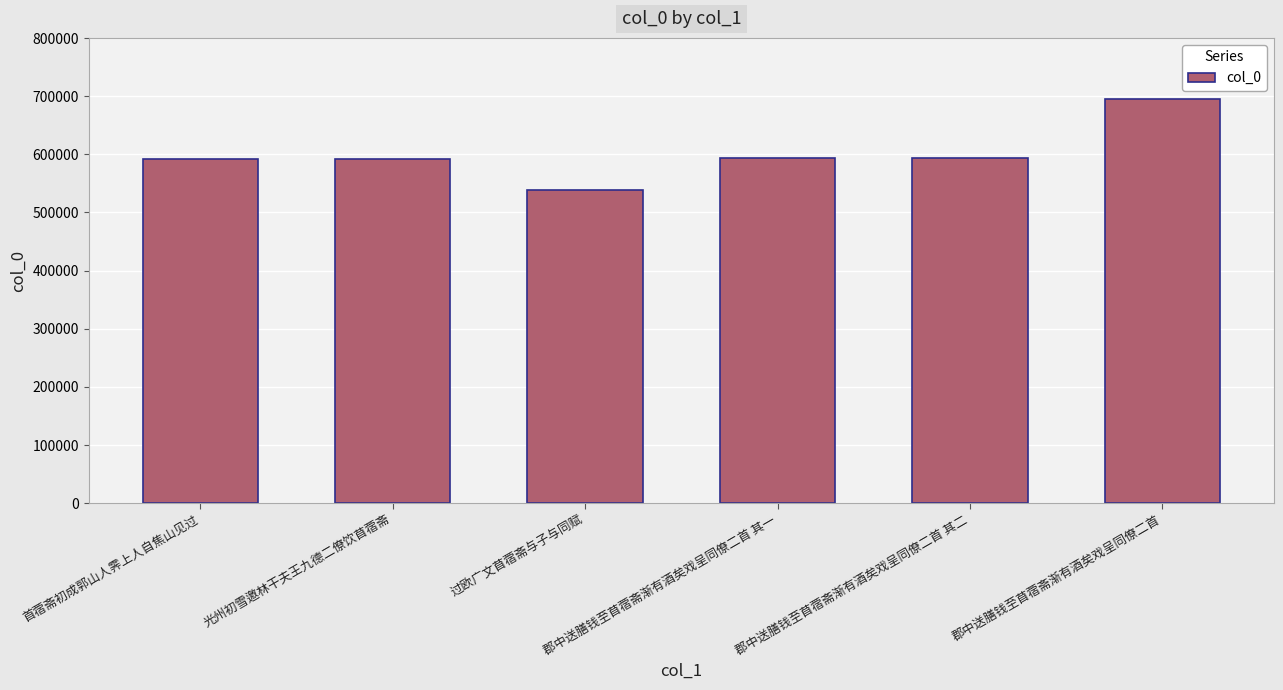

What is the maximum value shown in the chart?

695886